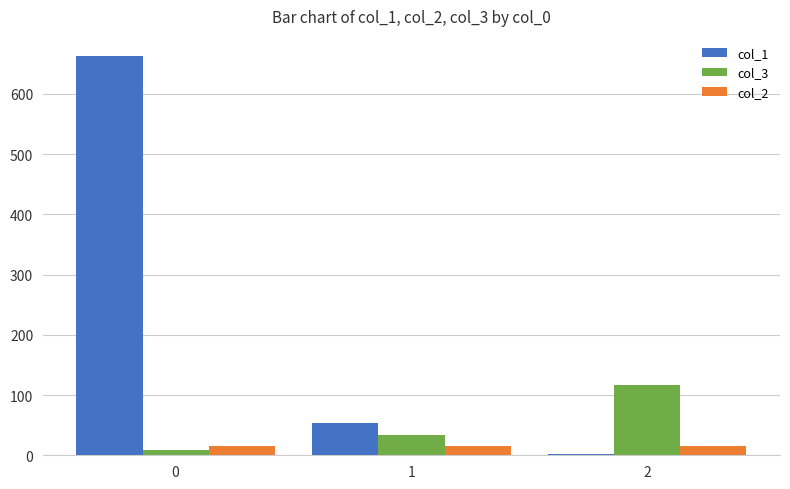

Which series has the largest total across all categories?

col_1